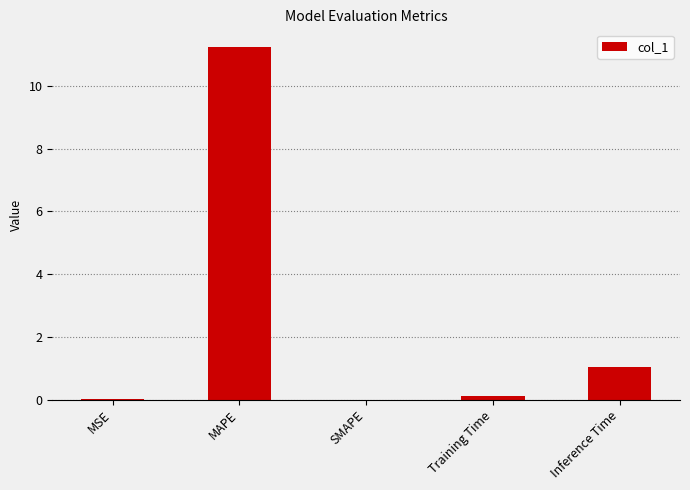

What is the change in value from MSE to MAPE?

+11.2